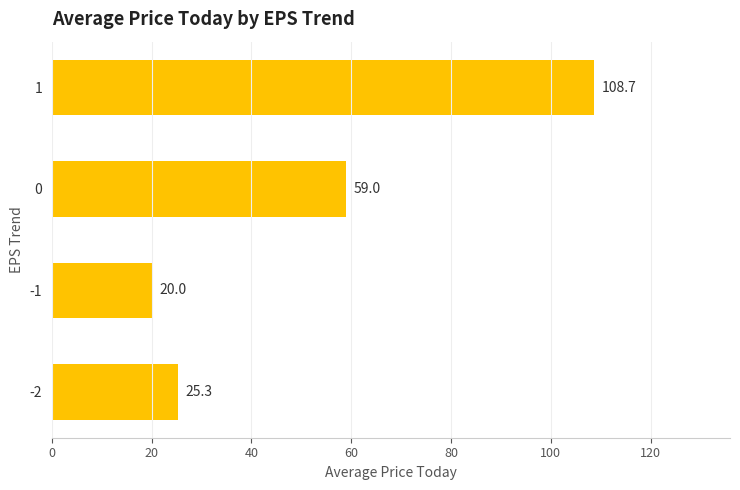

Reading bottom to top, extract all data points from this chart.

25.3	20.0	59.0	108.7